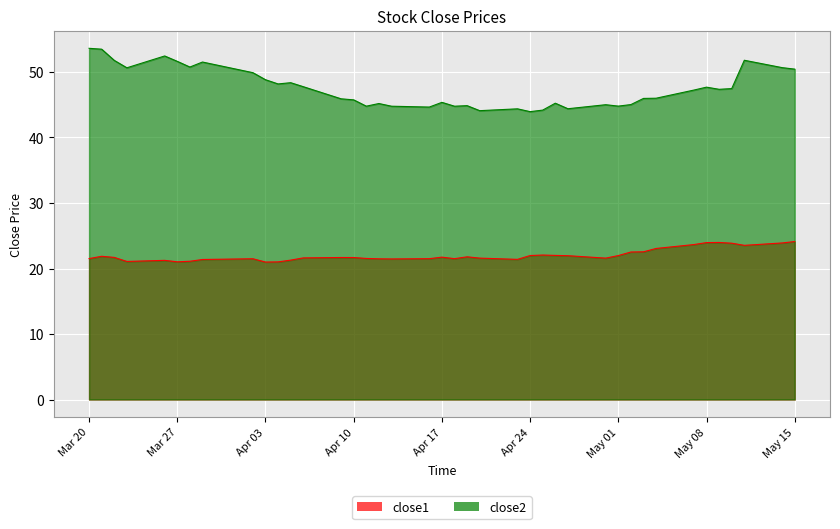

At Mar 27, list the series in order from largest to smallest.

close2, close1